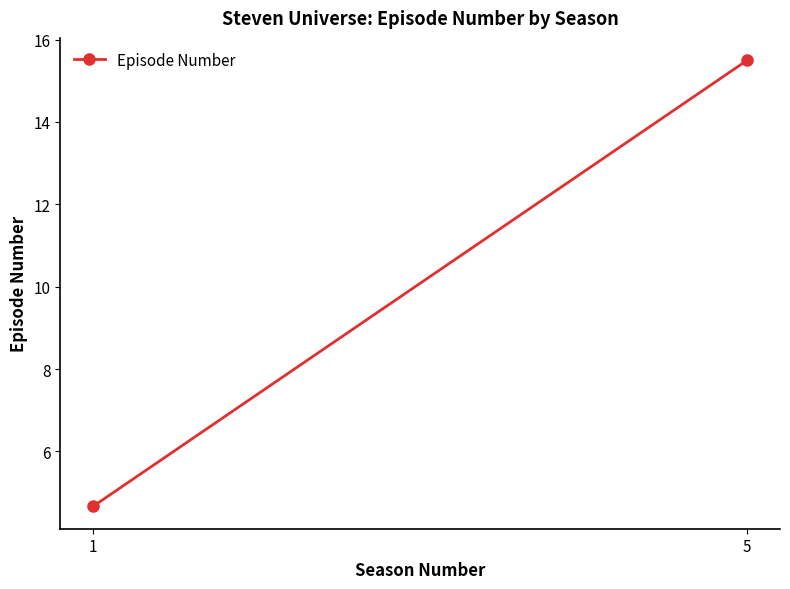

What is the average value?

10.1